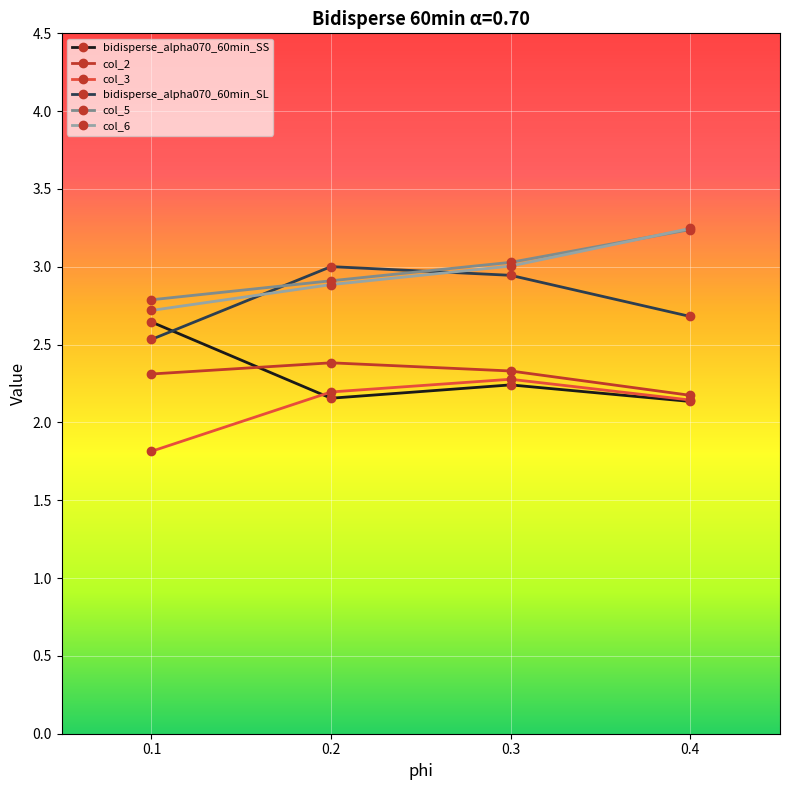

How many intersections are there between bidisperse_alpha070_60min_SL and col_6?

2